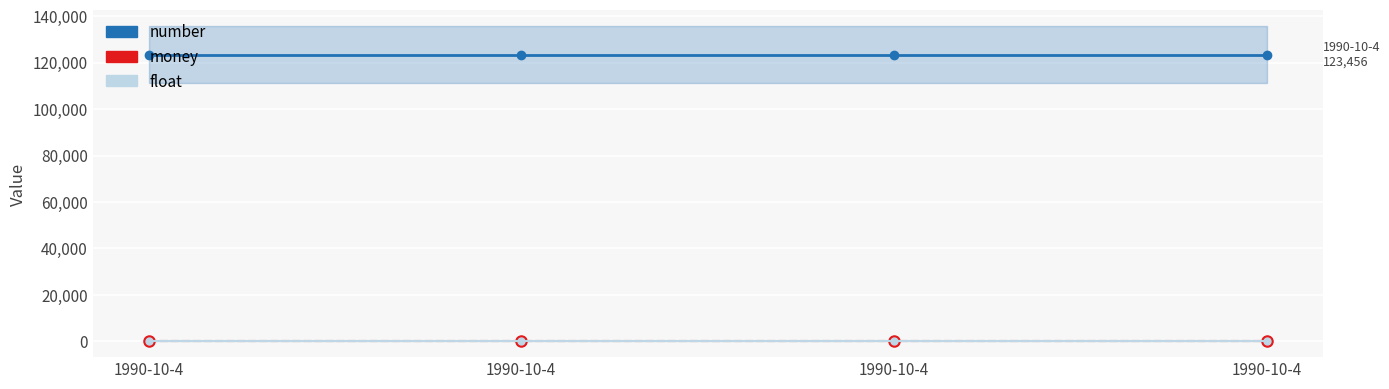

What is the average value of the number series?

123456.0